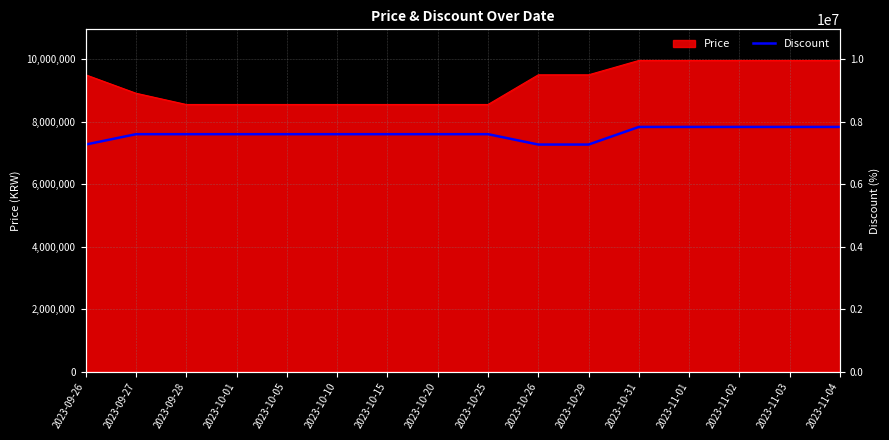

How many data points are less than 7599264?

3